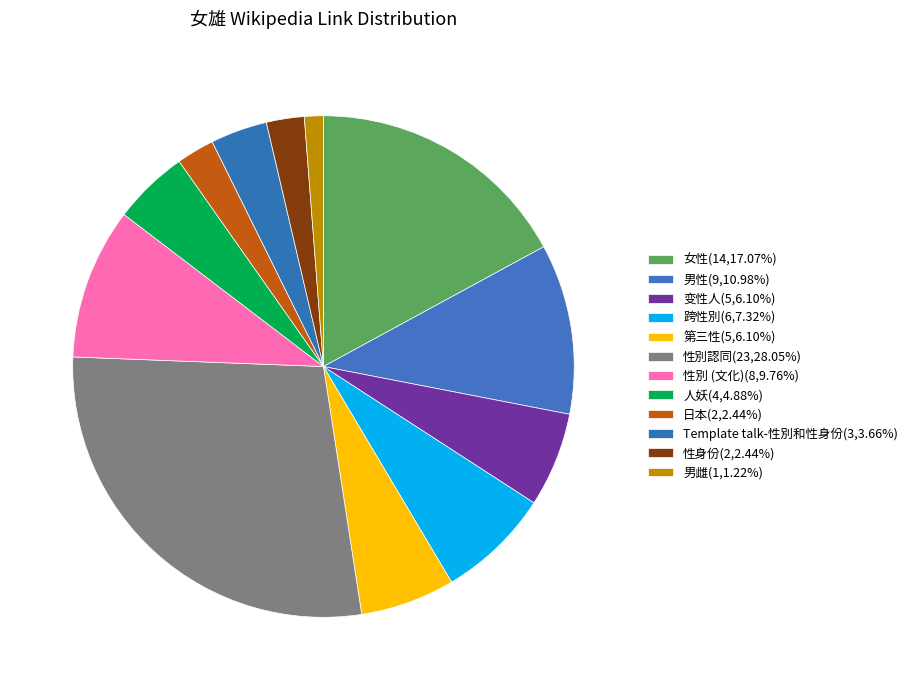

What is the ratio of the value at 性別 (文化) to the value at 男性?

0.9